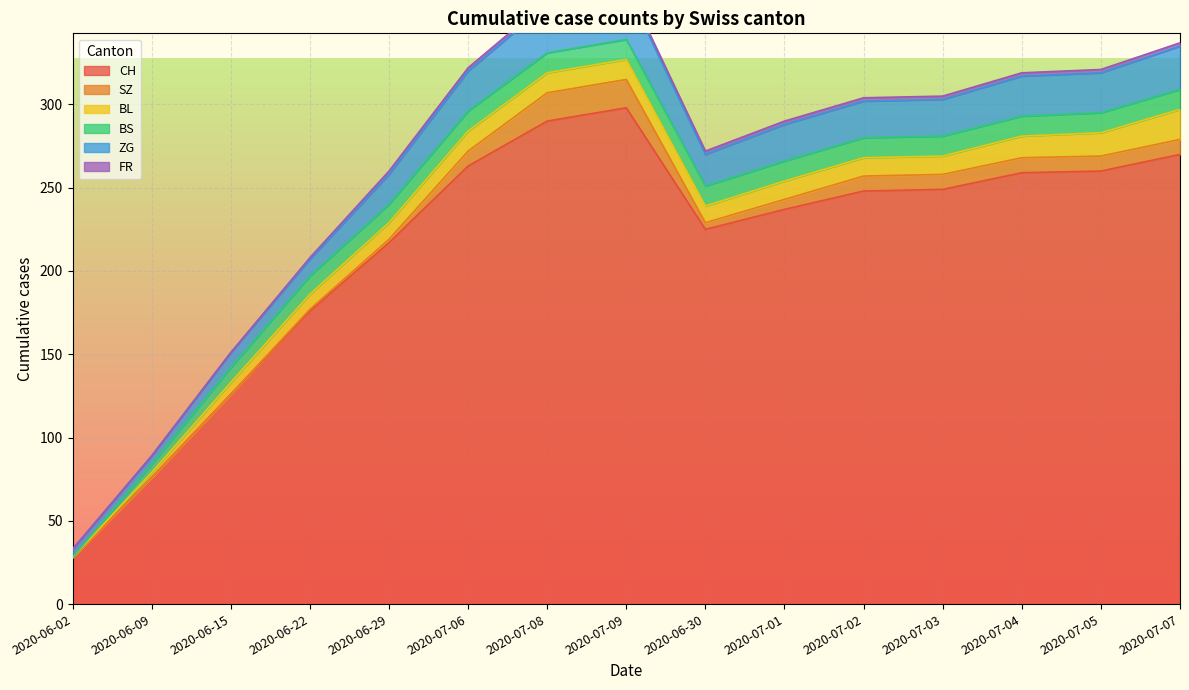

In CH, how many points are higher than both neighbors (excluding endpoints)?

1